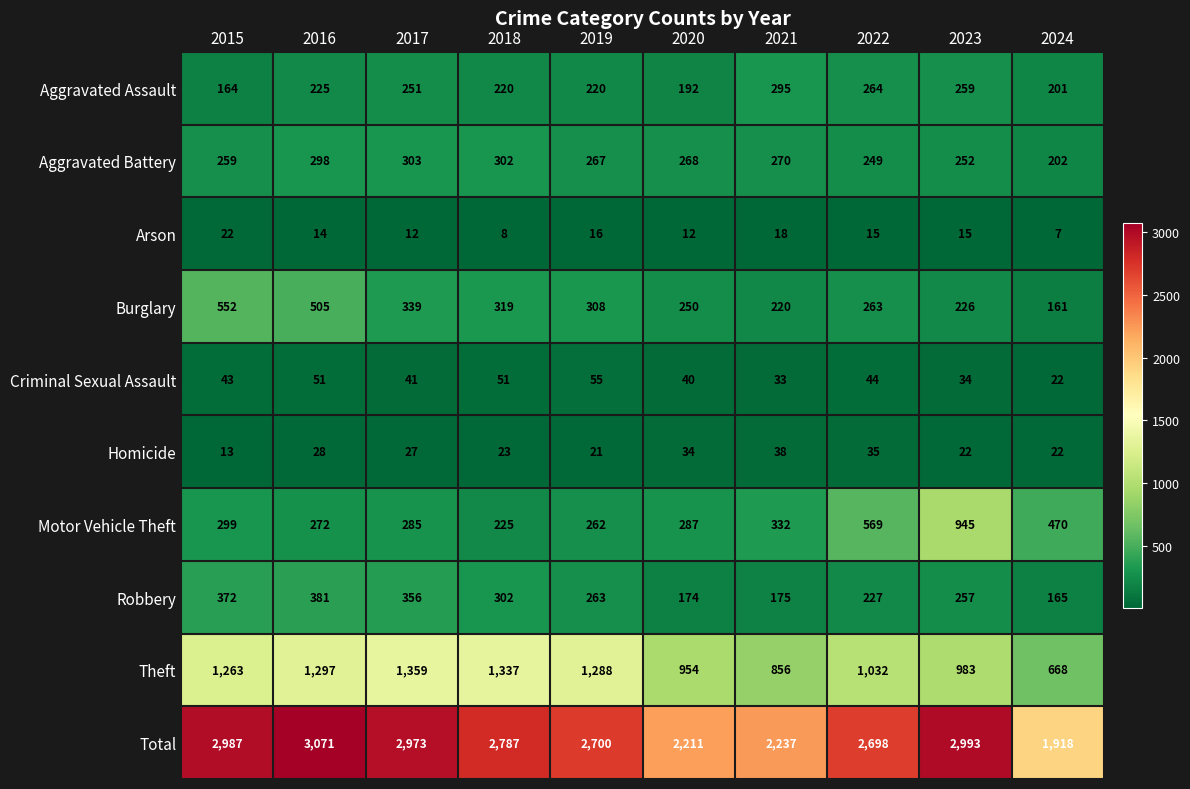

What is the total value across all series at 2016?

6142